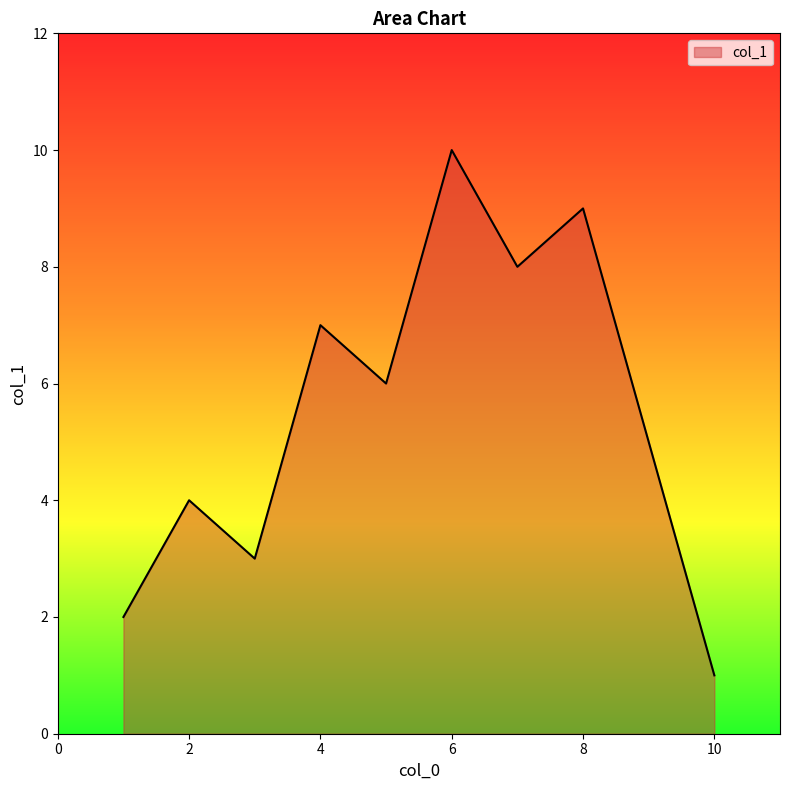

What is the difference between the maximum and minimum values?

9